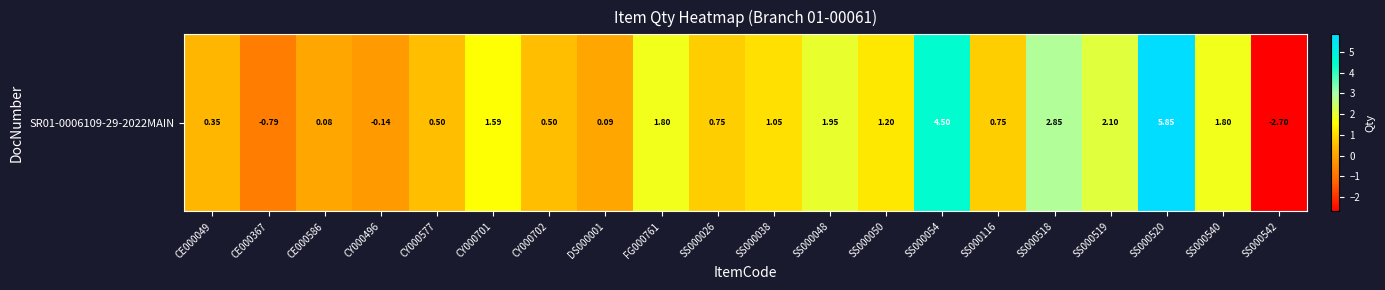

Reading right to left, extract all data points from this chart.

SS000542=-2.7	SS000540=1.8	SS000520=5.8	SS000519=2.1	SS000518=2.9	SS000116=0.8	SS000054=4.5	SS000050=1.2	SS000048=1.9	SS000038=1.1	SS000026=0.8	FG000761=1.8	DS000001=0.1	CY000702=0.5	CY000701=1.6	CY000577=0.5	CY000496=-0.1	CE000586=0.1	CE000367=-0.8	CE000049=0.3